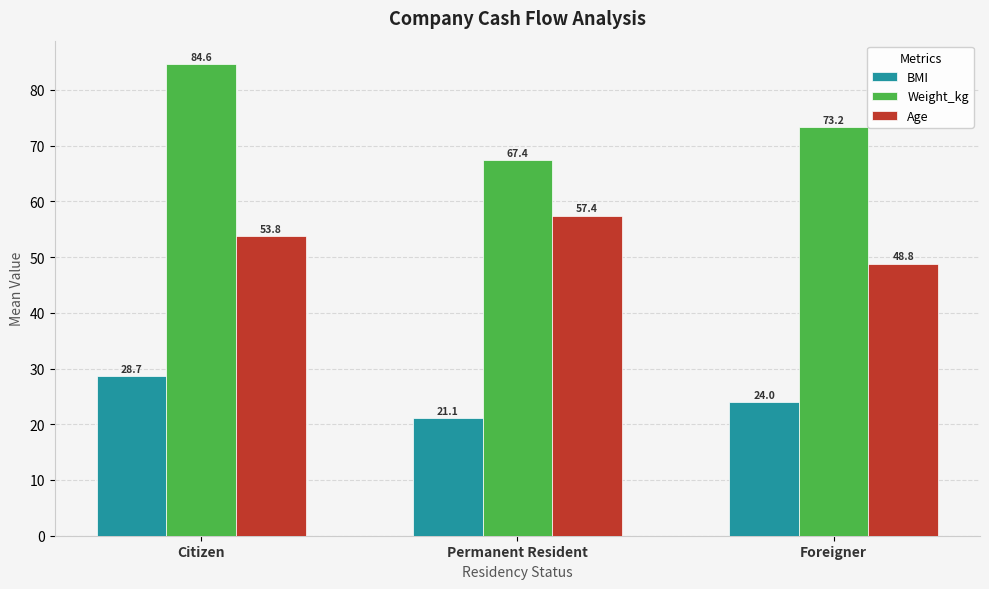

Which label corresponds to the largest value in the chart?

Citizen